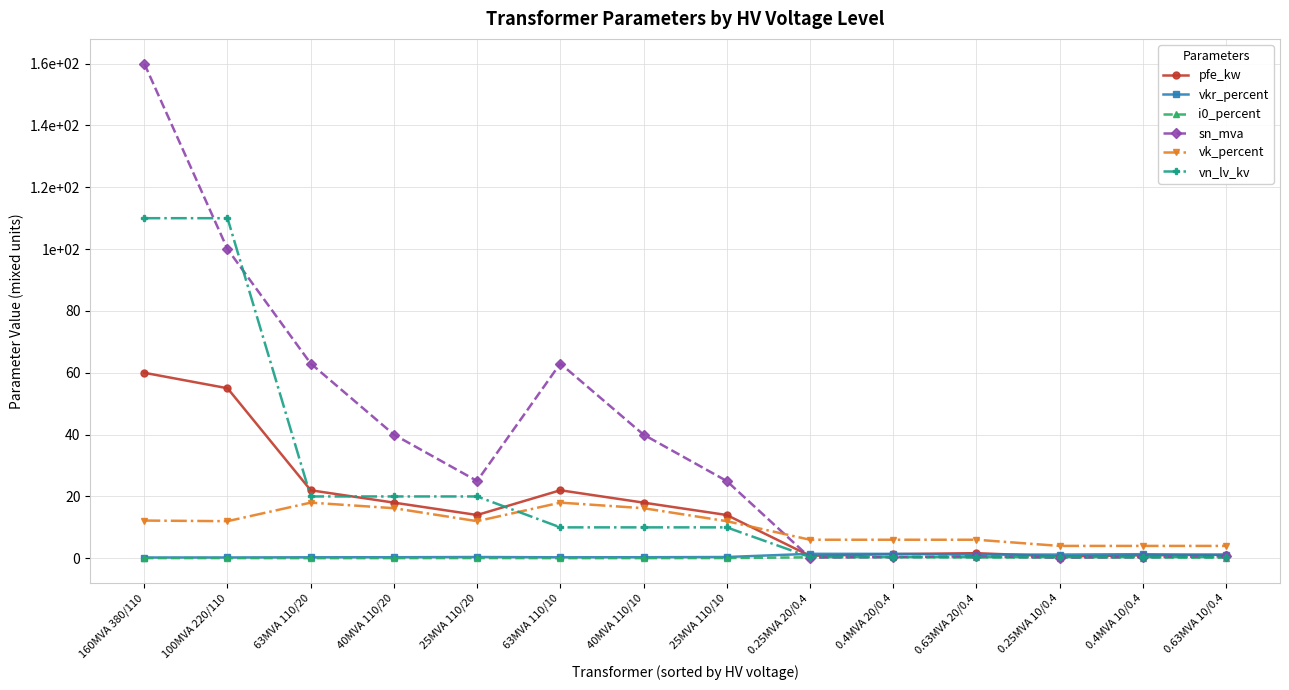

What is the label of the 12th point from the left?

0.25MVA 10/0.4